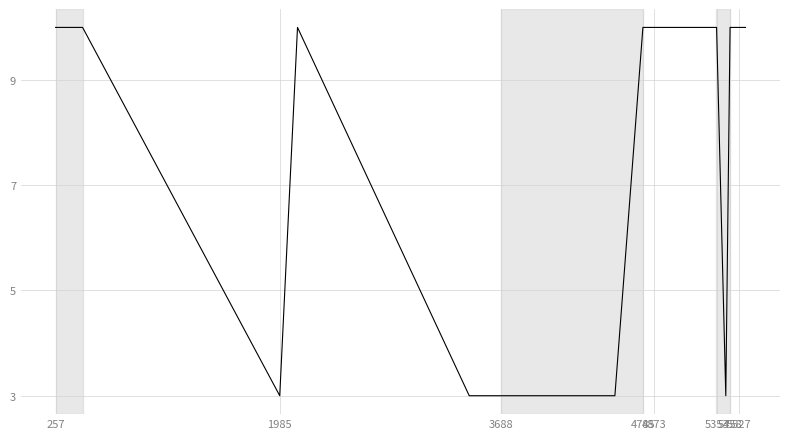

What is the greatest value displayed?

10.0